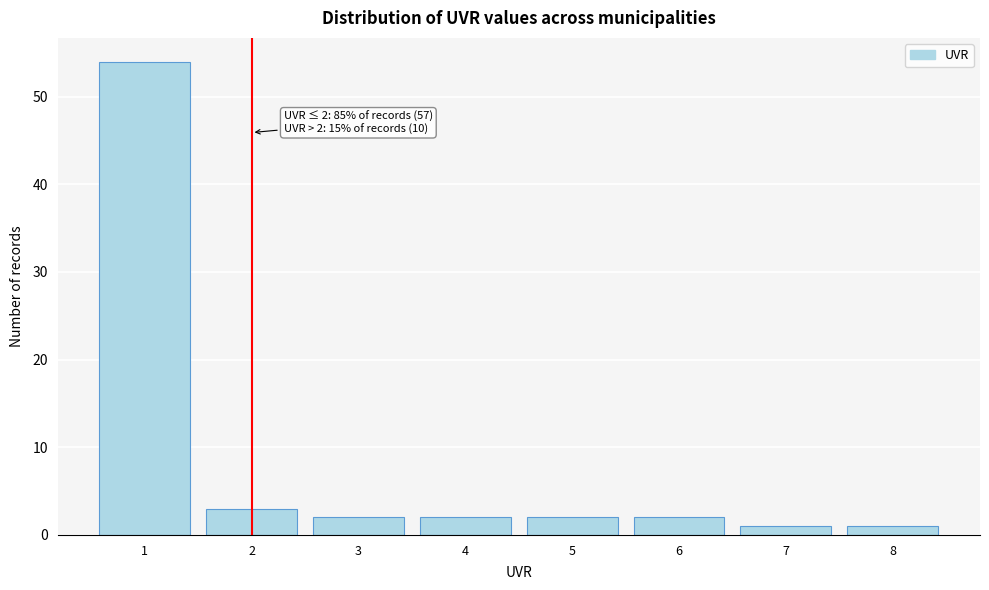

Which range on the x-axis has the tallest bar?

0.5 to 1.5